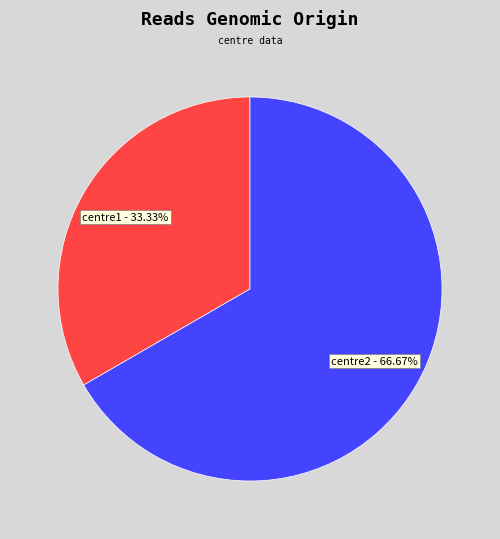

The centre2 slice represents 77% of the pie. True or false?

False